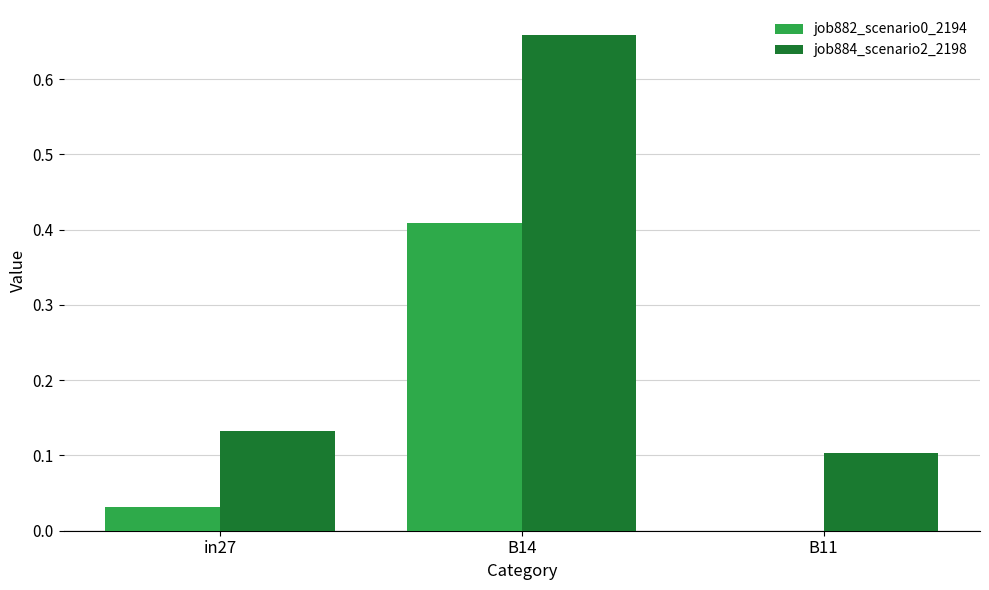

Is the value of job884_scenario2_2198 at B14 greater than the value of job882_scenario0_2194 at B11?

Yes